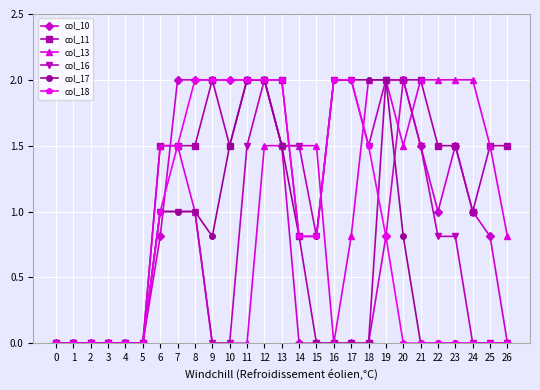

What is the sum of the col_16 values at 8 and 22?

1.8